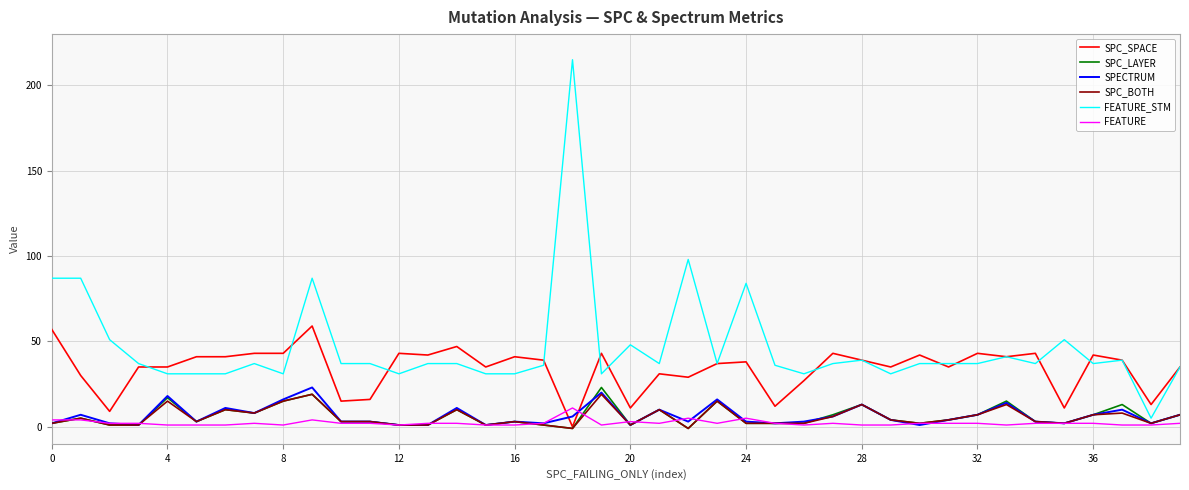

Which series has the largest total across all categories?

FEATURE_STM